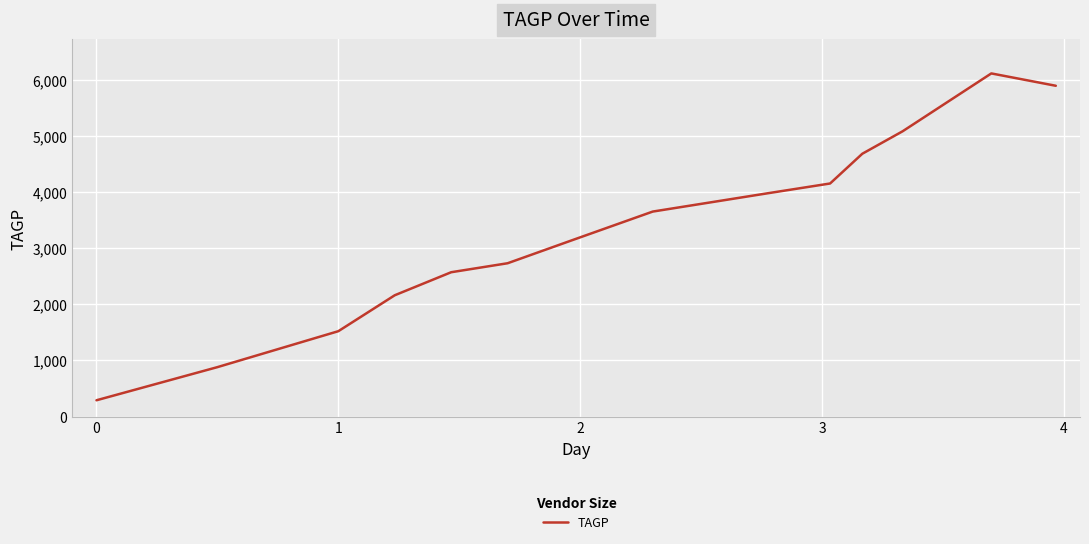

What is the sum of all values?

46820